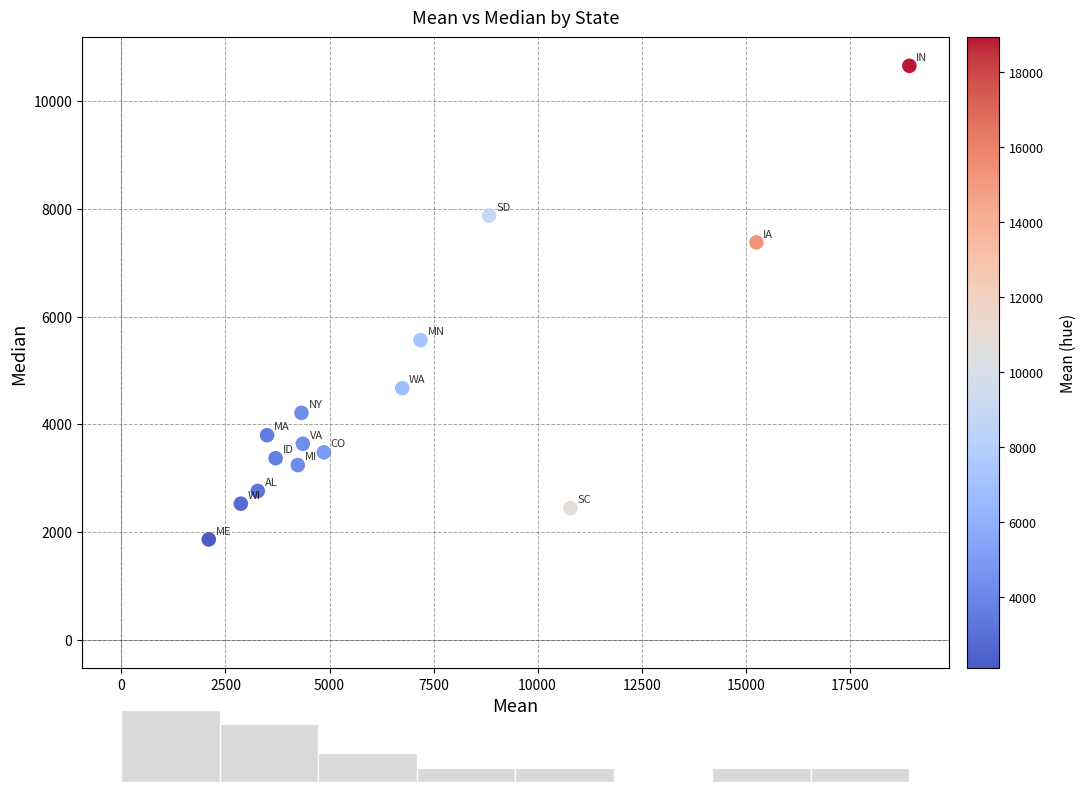

What Y value in the scatter plot is closest to 6257?

5561.9